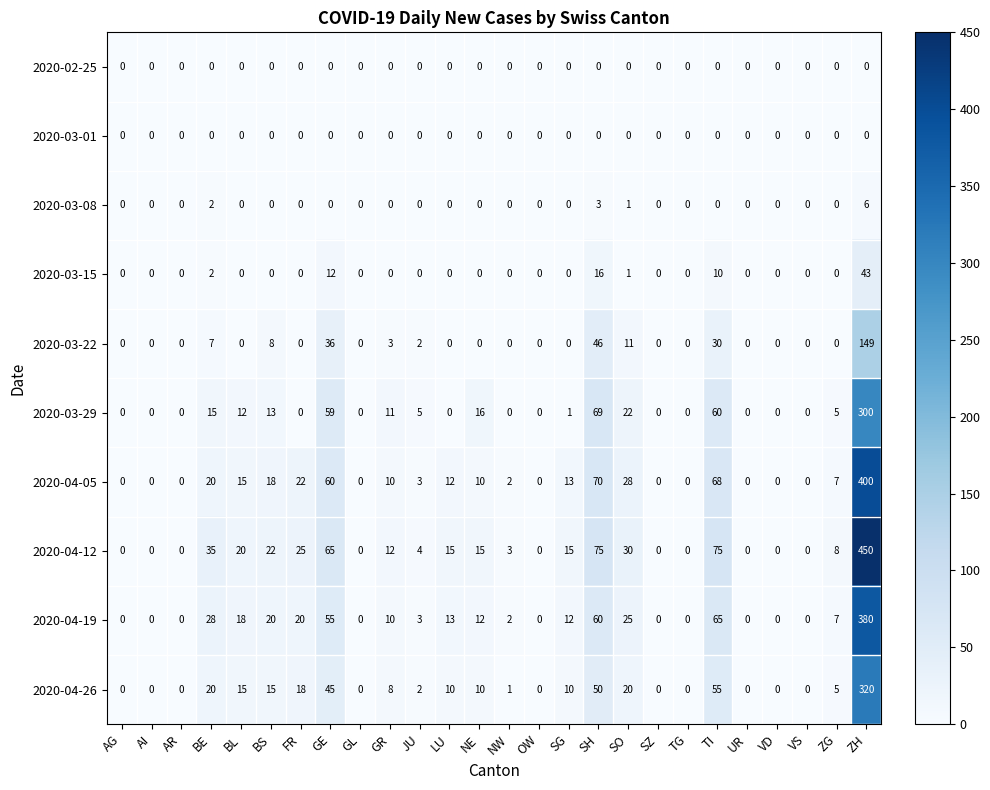

What is the difference between the highest and lowest values at BE?

35